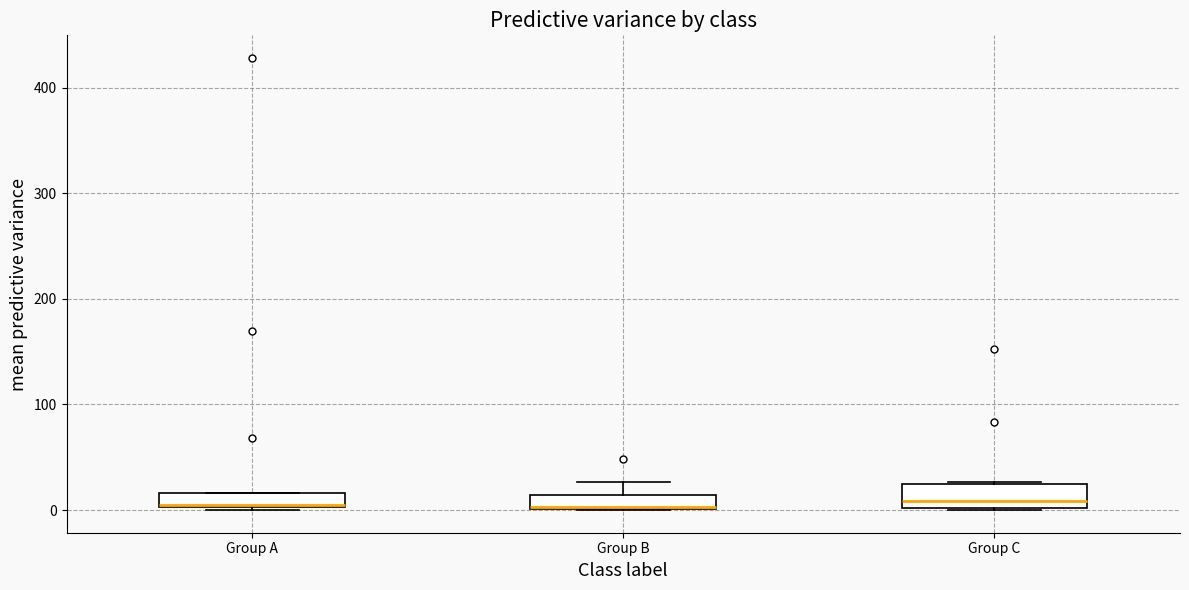

Comparing the boxes themselves (not the whiskers), which one is the tallest?

Group C